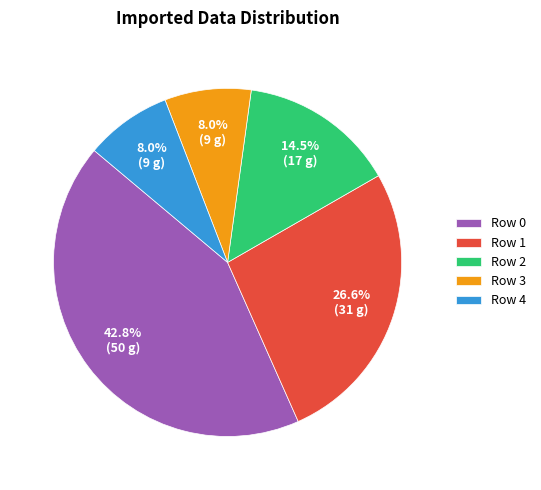

Which slice is the largest?

Row 0